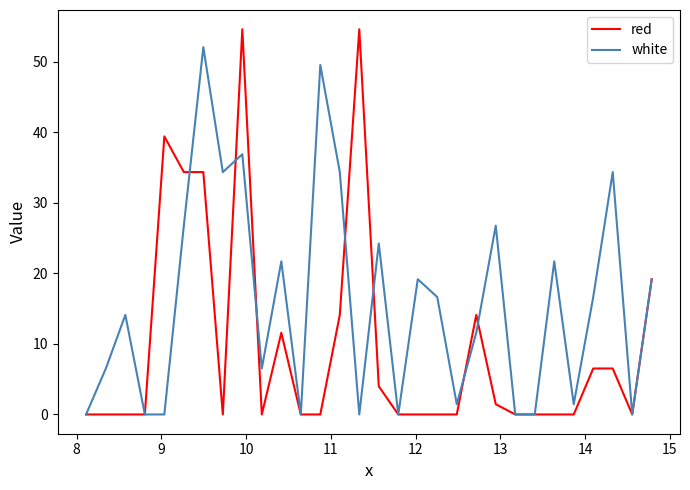

Rank the series by their average value, from highest to lowest.

white, red